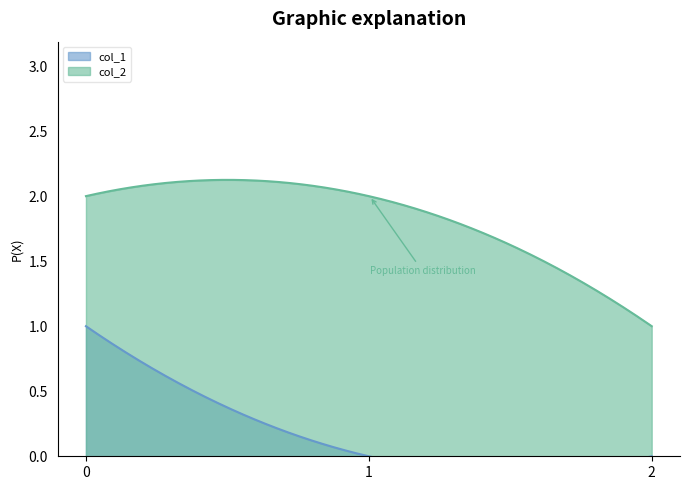

What are all the series names shown in the legend?

col_1, col_2